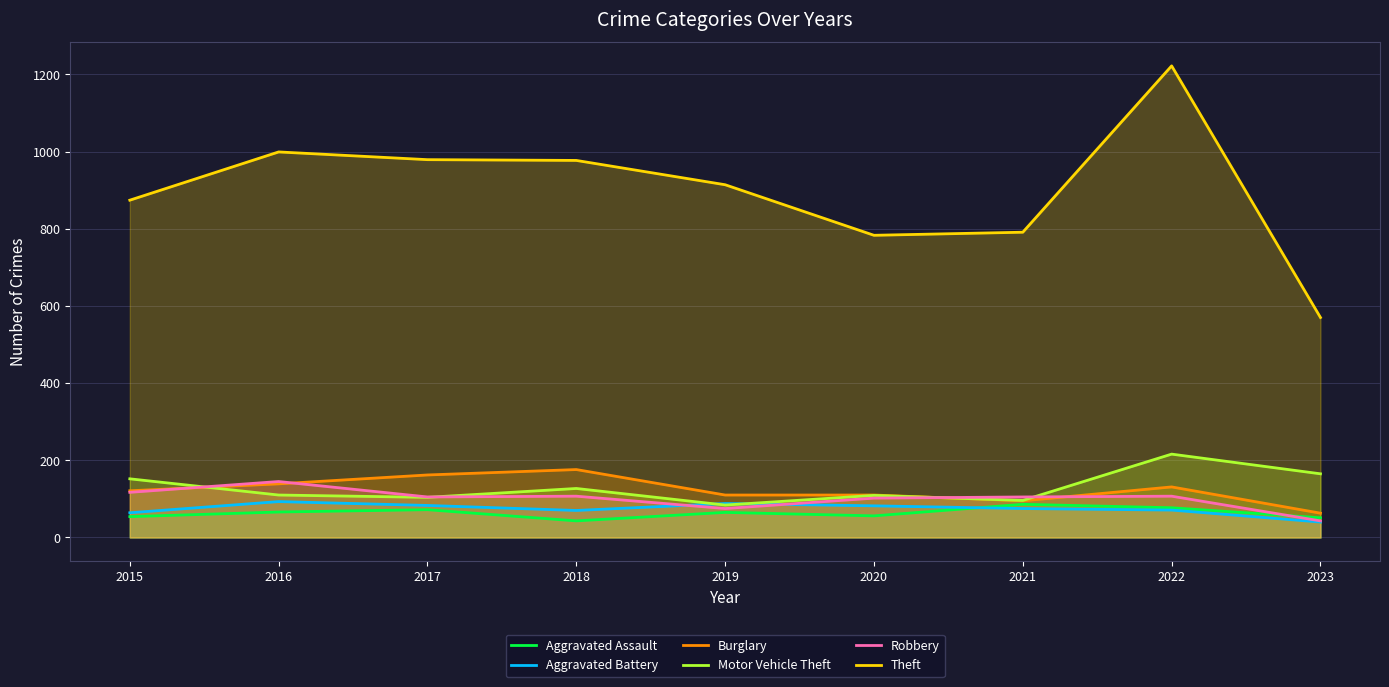

Which series has the largest range (max minus min)?

Theft